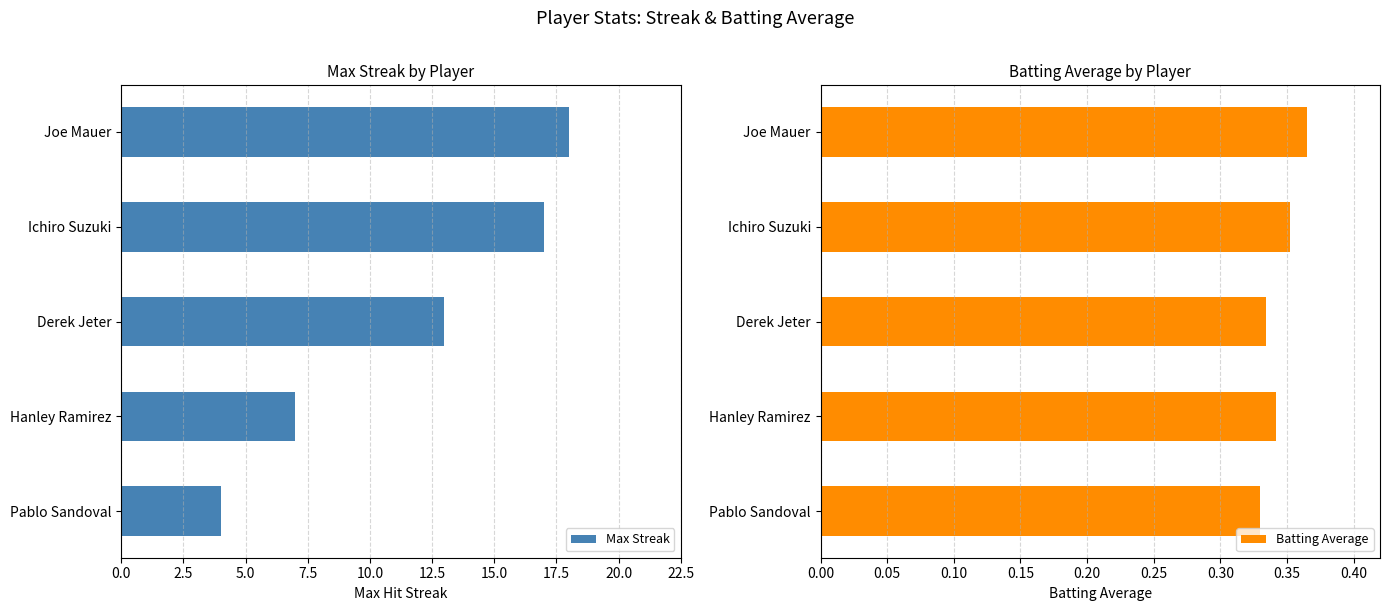

Are the bars grouped side by side (vs. stacked)?

Yes